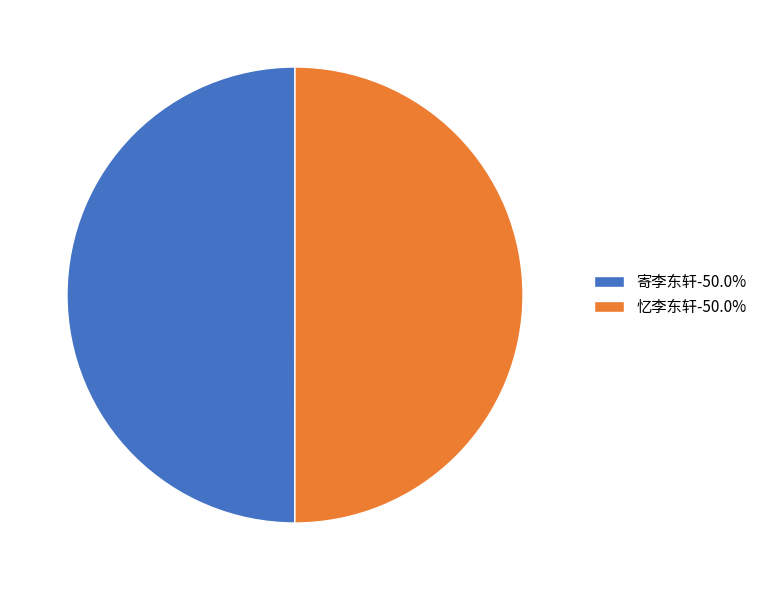

Do 忆李东轩-50.0% and 寄李东轩-50.0% together represent more than half of the pie?

Yes